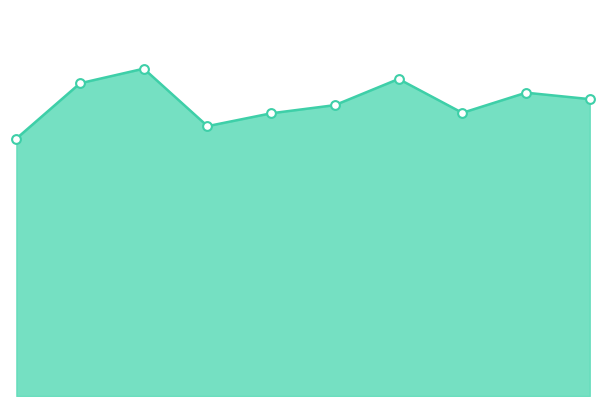

How many lines are shown in the chart?

1